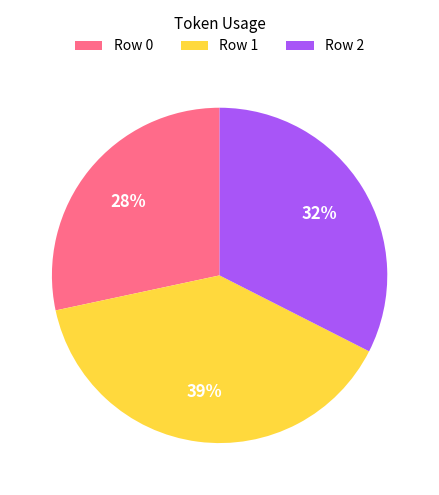

Which has a higher value, Row 2 or Row 1?

Row 1